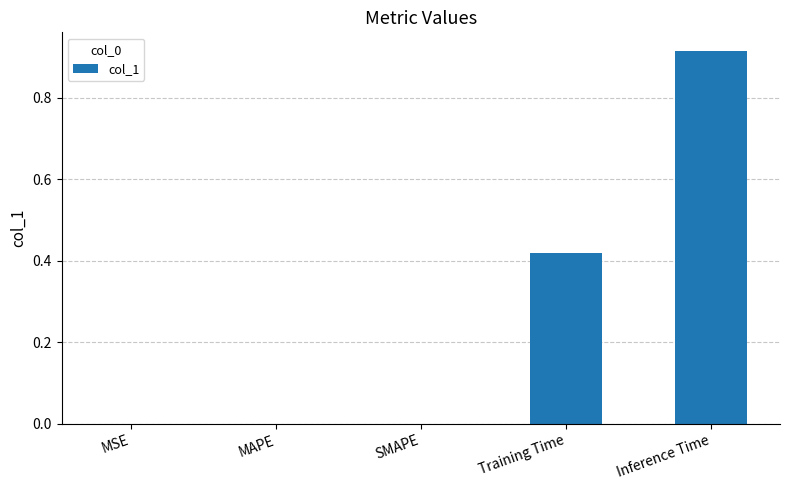

Between Inference Time and MAPE, which is larger?

Inference Time